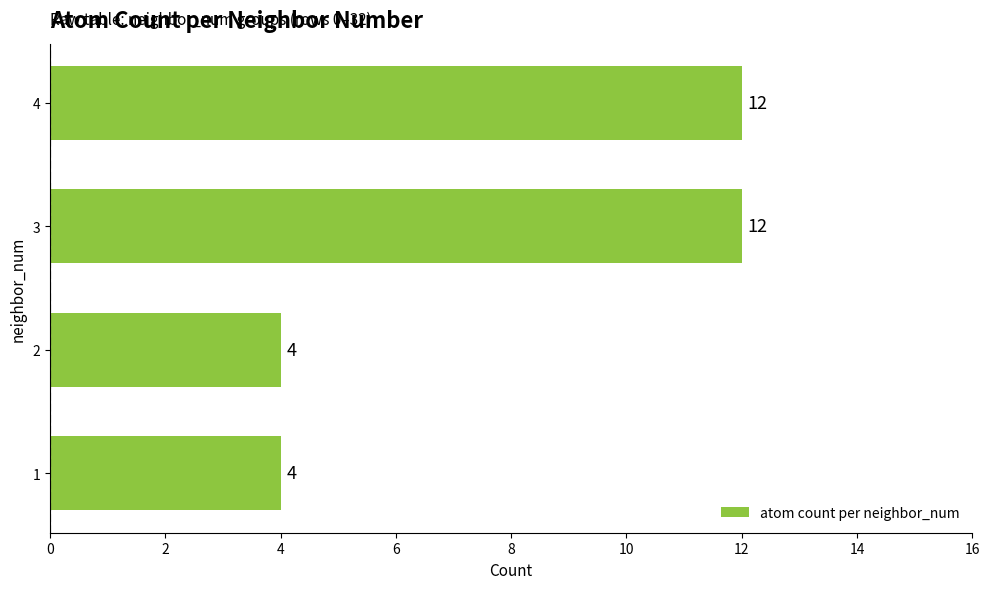

Is it true that the value at 4 is 6?

False